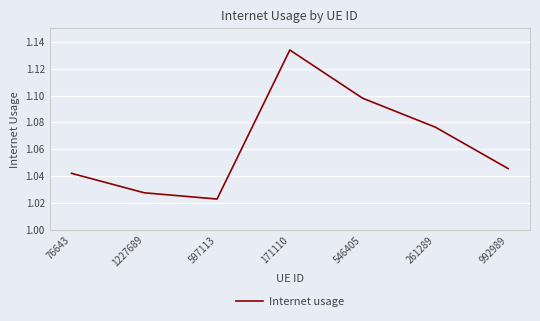

How many interior local peaks (higher than both neighbors) does the data have?

1